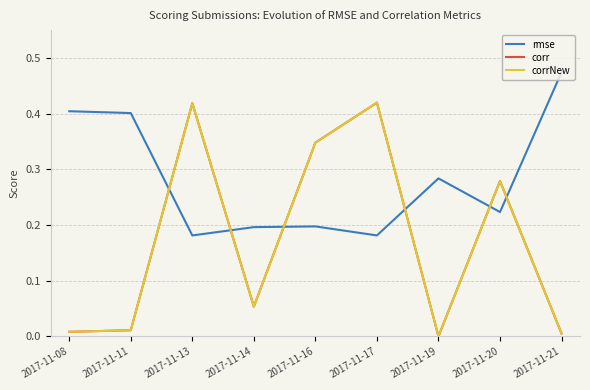

The value of rmse at 2017-11-11 is 0.2. True or false?

False